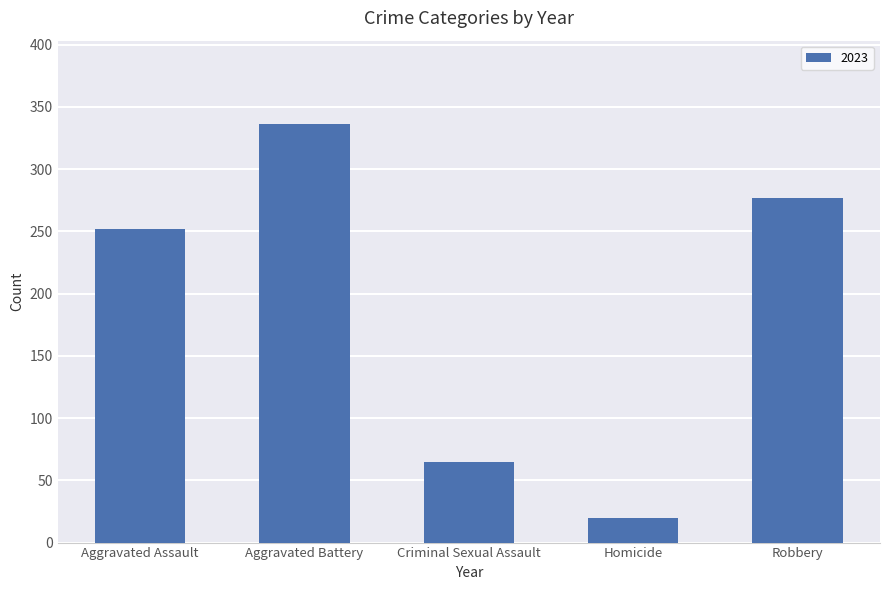

What is the label of the 3rd bar from the left?

Criminal Sexual Assault